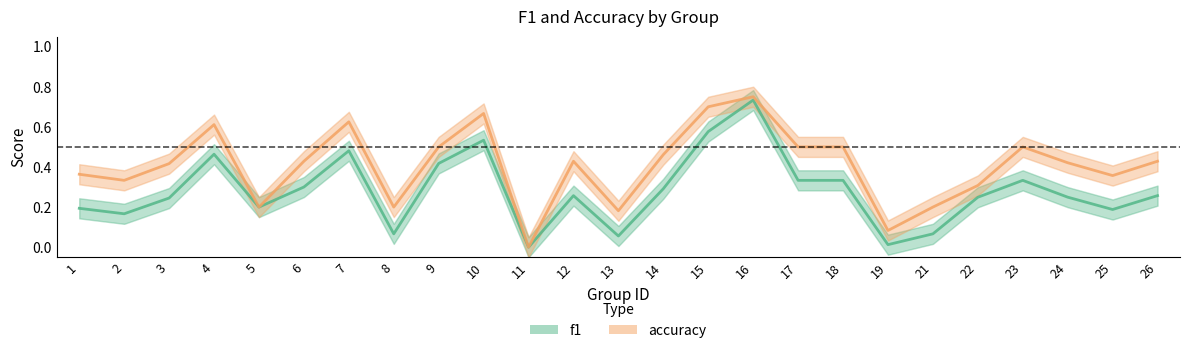

What is the value of the accuracy point at the 17th from the left?

0.5